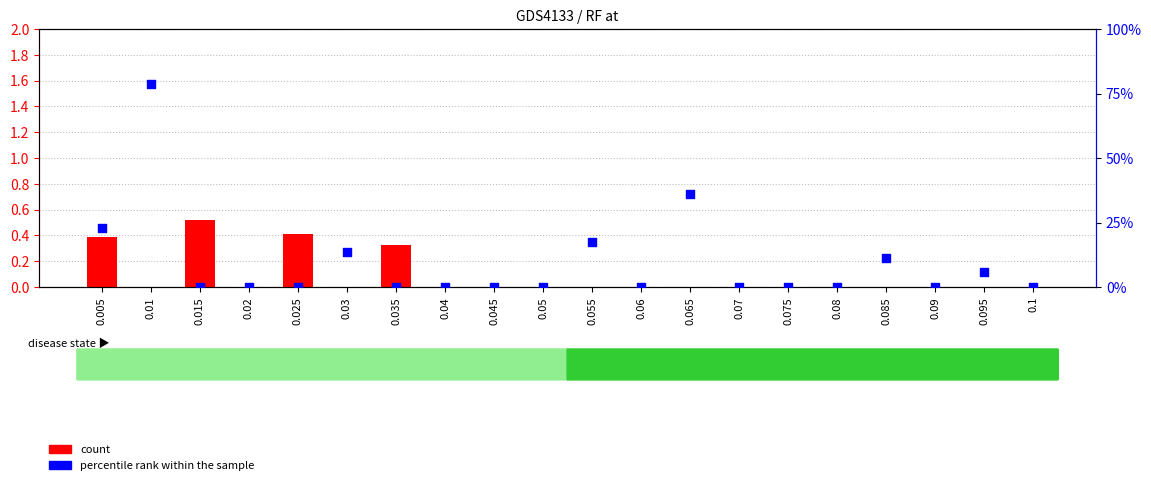

Which series reaches the maximum Y coordinate?

percentile rank within the sample